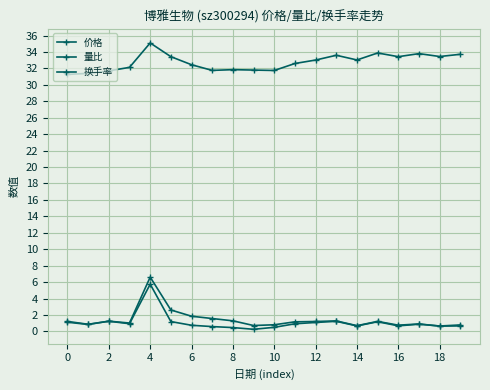

Which series has the largest total across all categories?

价格